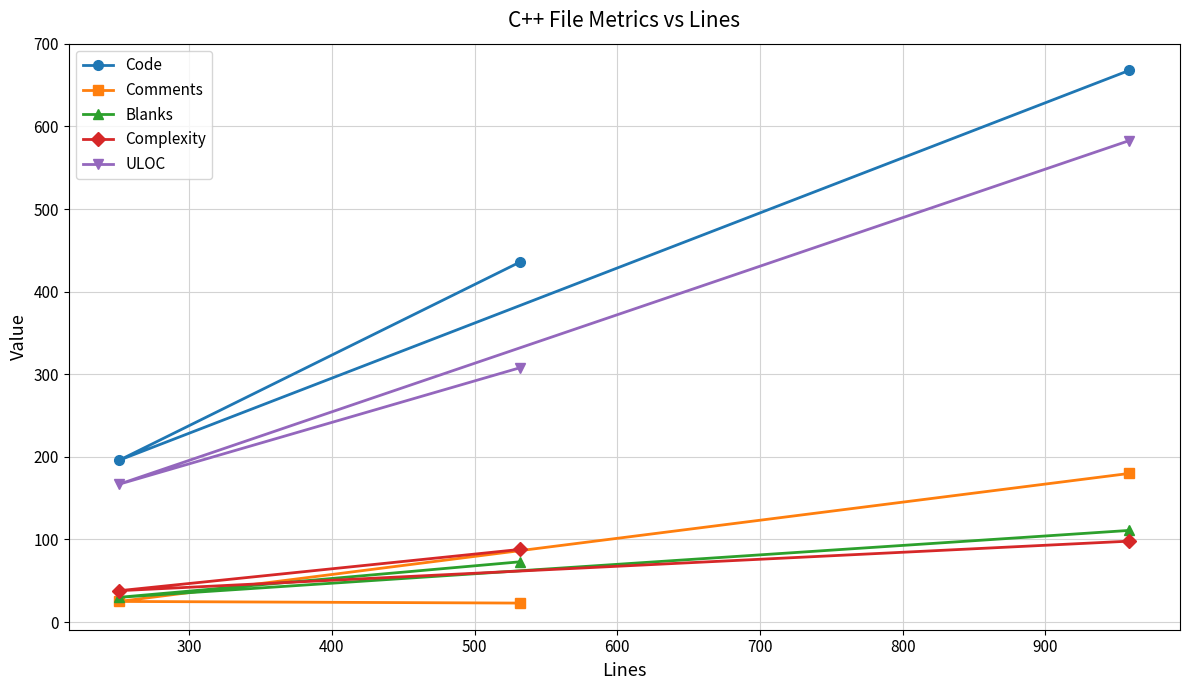

What is the greatest value displayed?

668